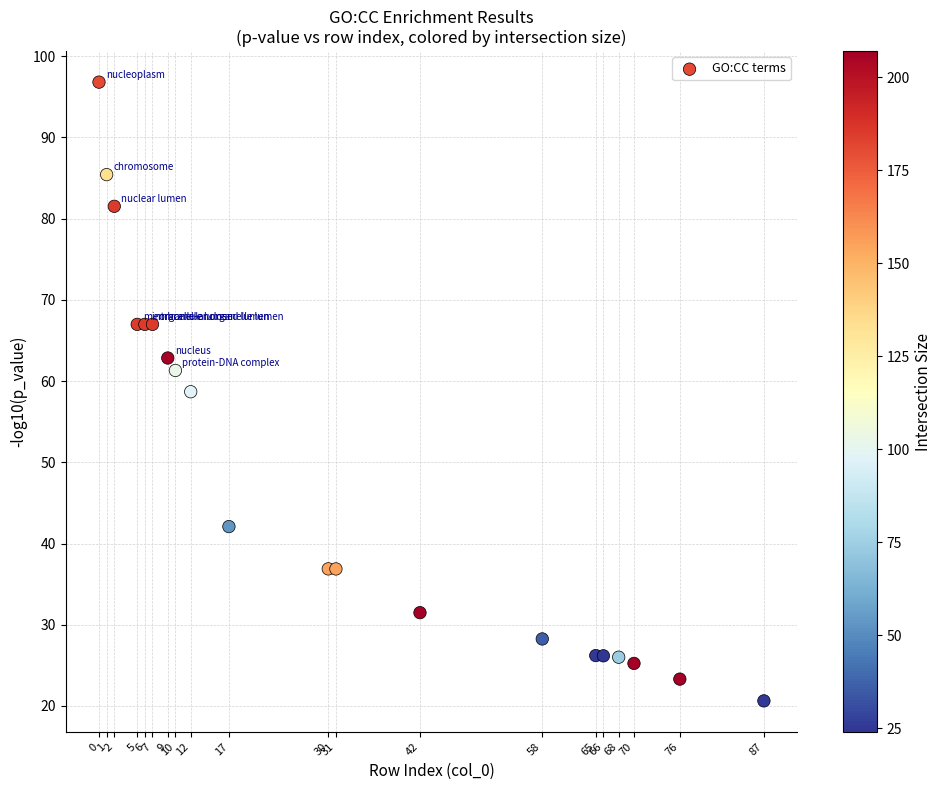

What is the range of X values (max minus min)?

87.0